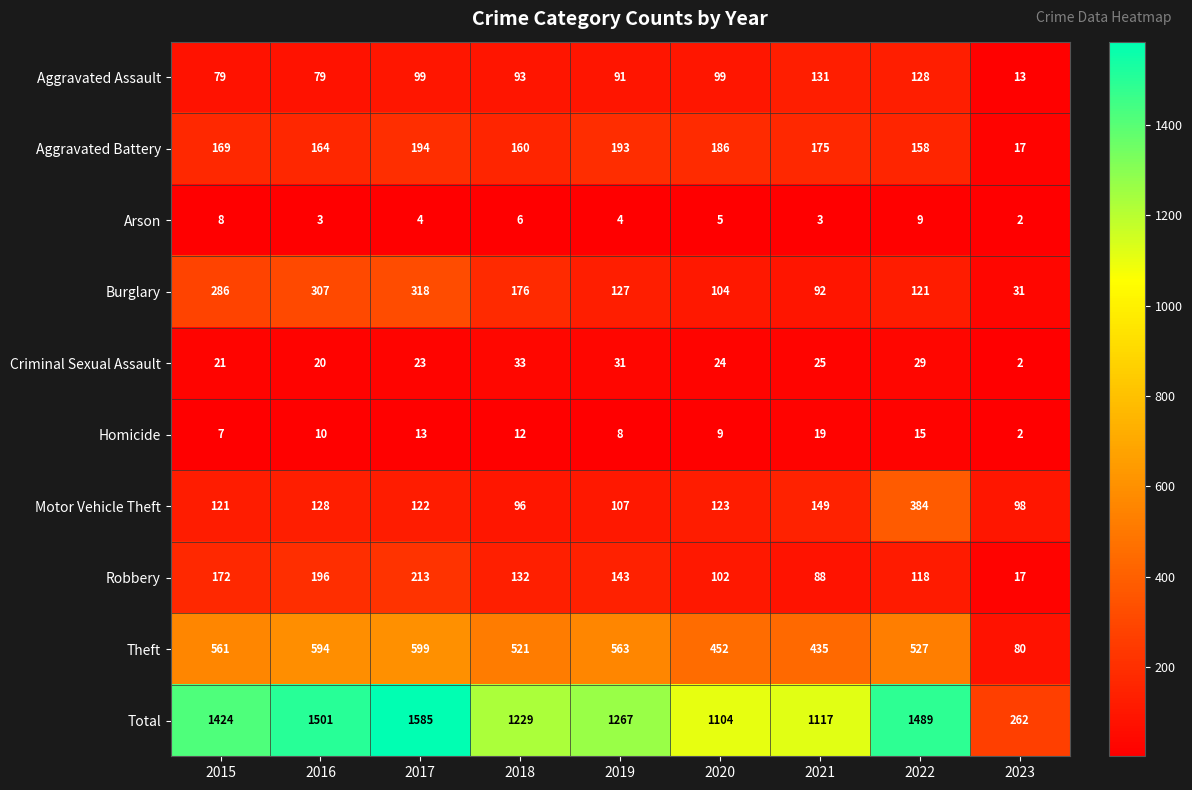

Which series changed the most between 2016 and 2021?

Total